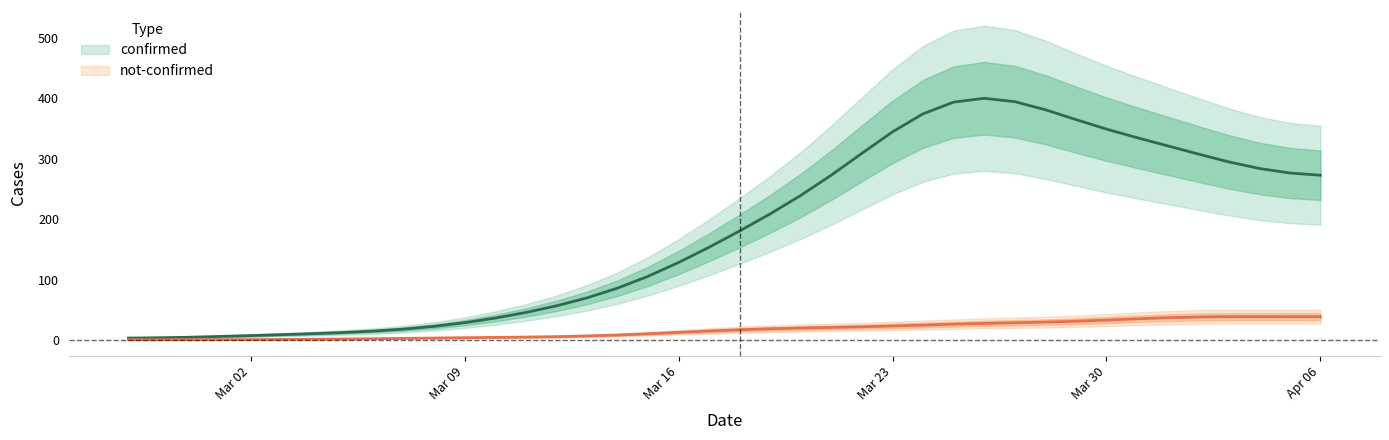

True or false: not-confirmed and confirmed cross at least once.

False